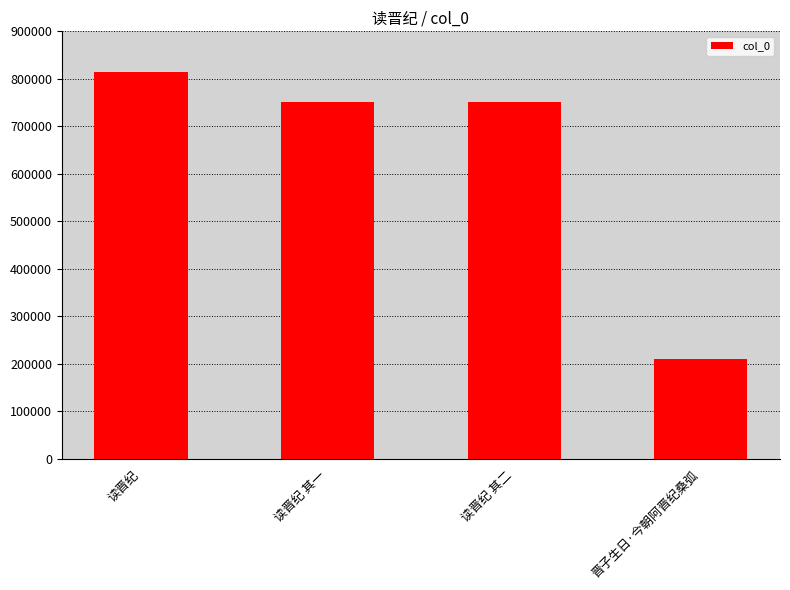

The chart shows a value of 396690 at 读晋纪 其一. True or false?

False